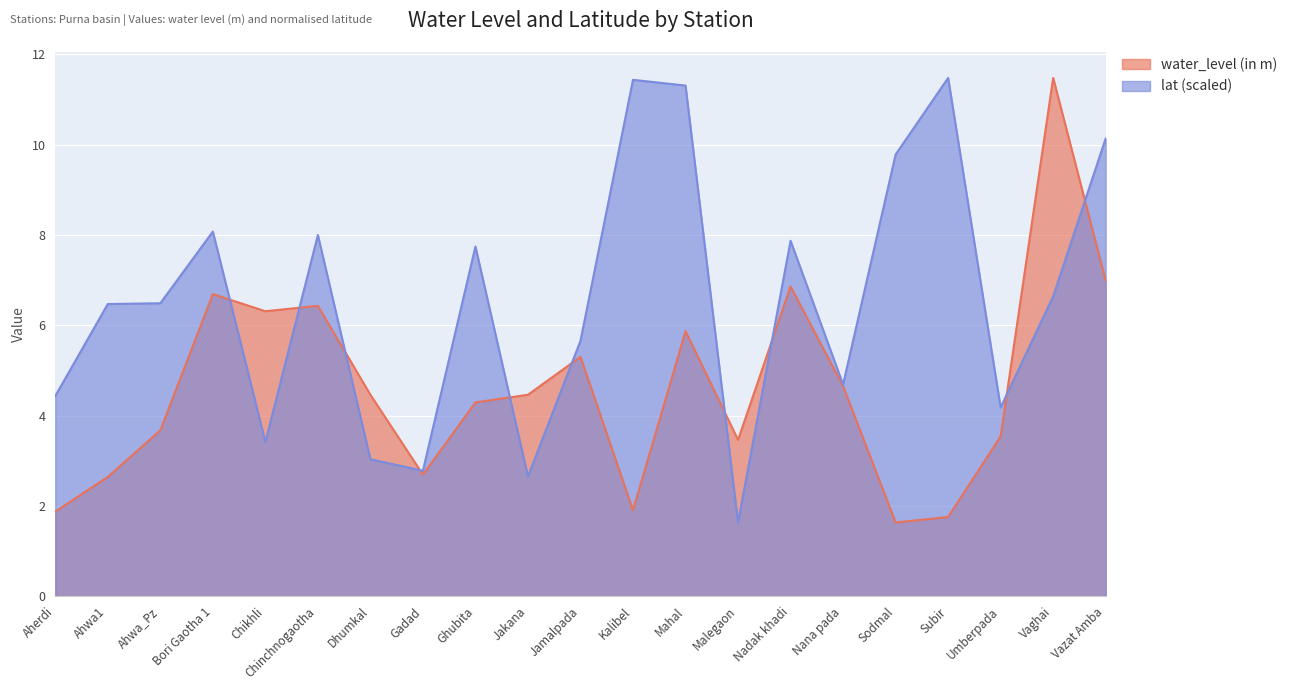

Reading right to left, transcribe all the data shown in this chart.

water_level (in m): 7.0	11.5	3.5	1.8	1.6	4.7	6.9	3.5	5.9	1.9	5.3	4.5	4.3	2.7	4.5	6.4	6.3	6.7	3.7	2.6	1.9
lat: 10.1	6.6	4.2	11.5	9.8	4.7	7.9	1.6	11.3	11.4	5.7	2.6	7.7	2.8	3.0	8.0	3.4	8.1	6.5	6.5	4.4